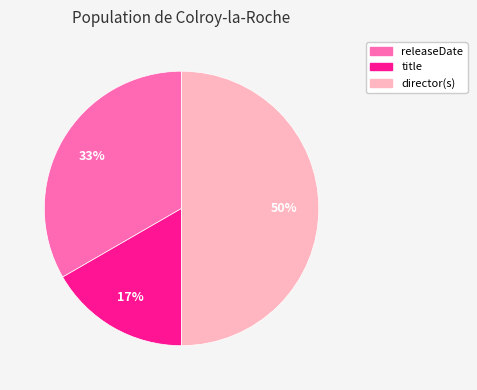

Does releaseDate account for over 50% of the chart?

No